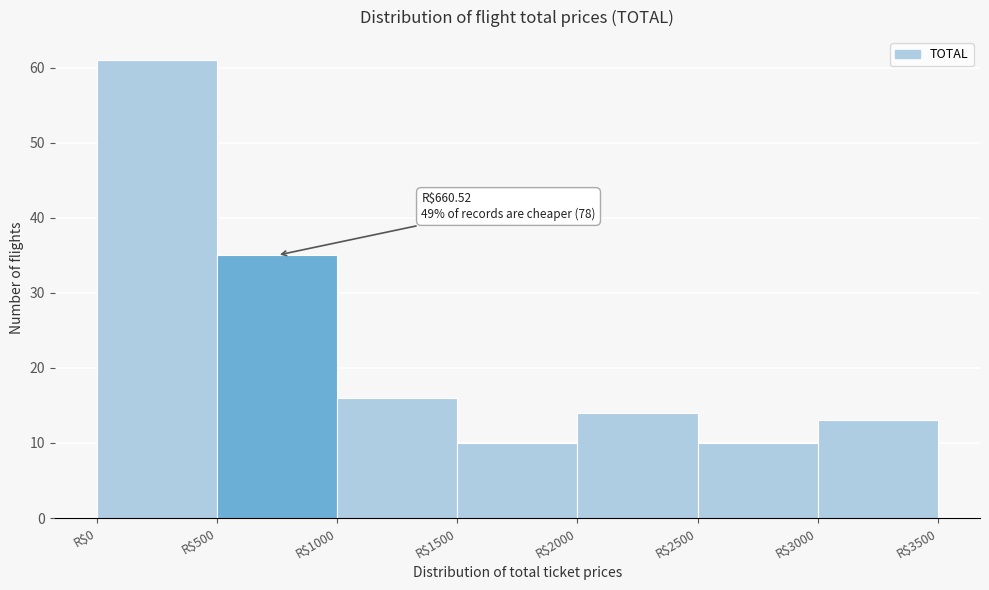

Over which range of the x-axis is the bar tallest?

0 to 500